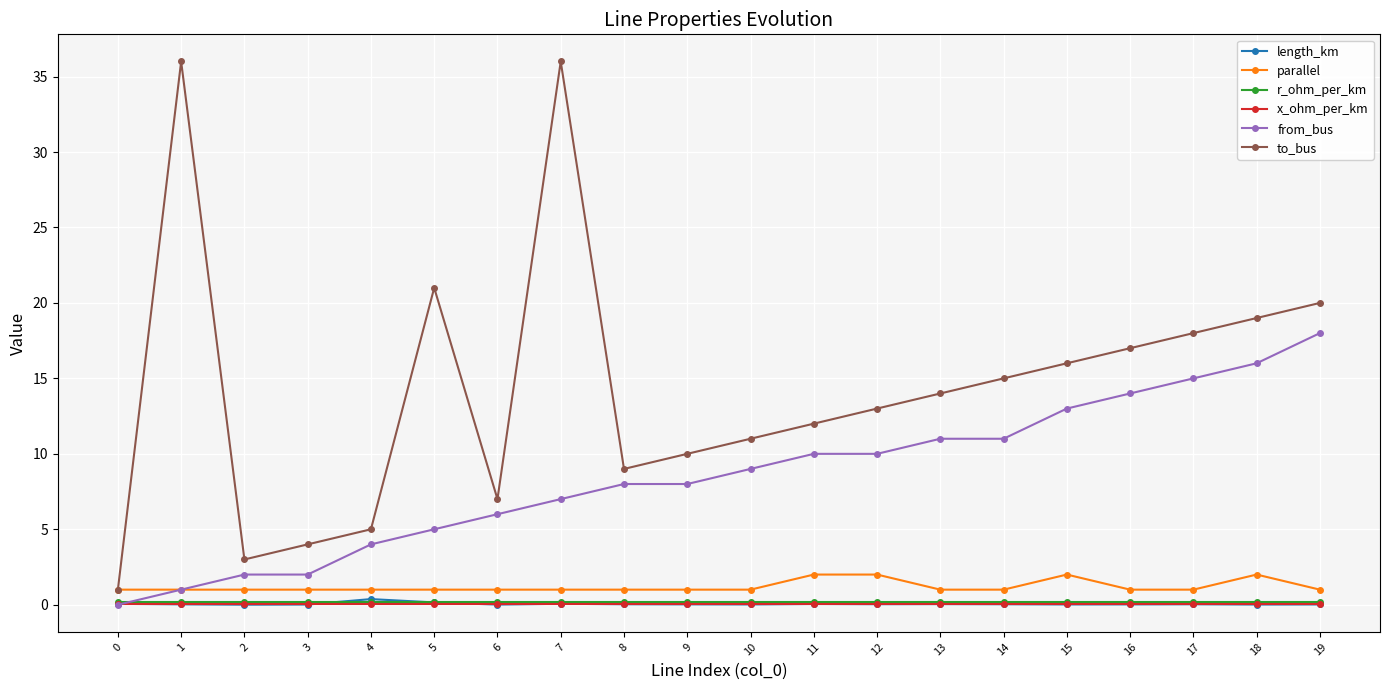

Between 8 and 13, which series saw the biggest shift?

to_bus